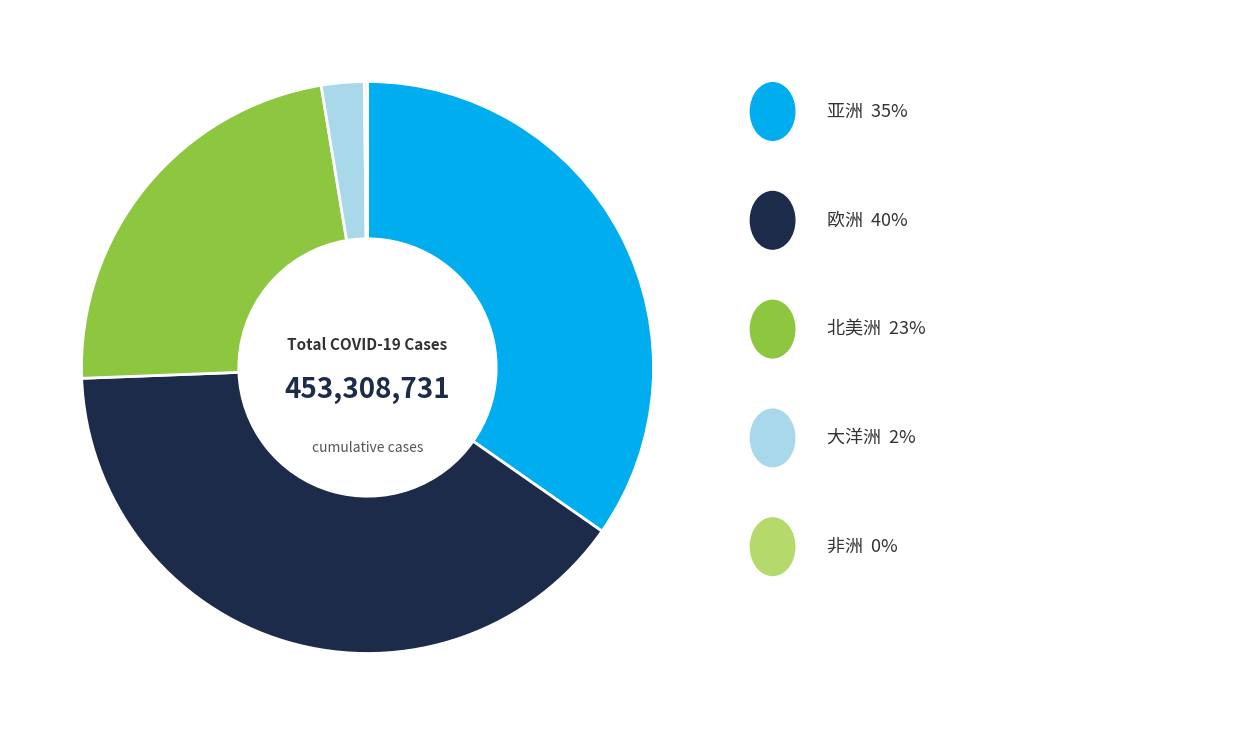

Is there a majority slice in this chart?

No